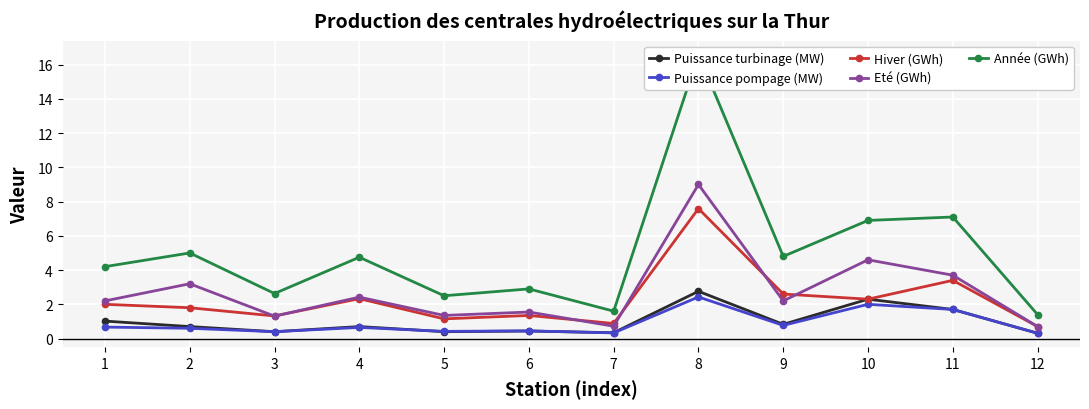

In Puissance turbinage (MW), how many points are lower than both neighbors (excluding endpoints)?

4